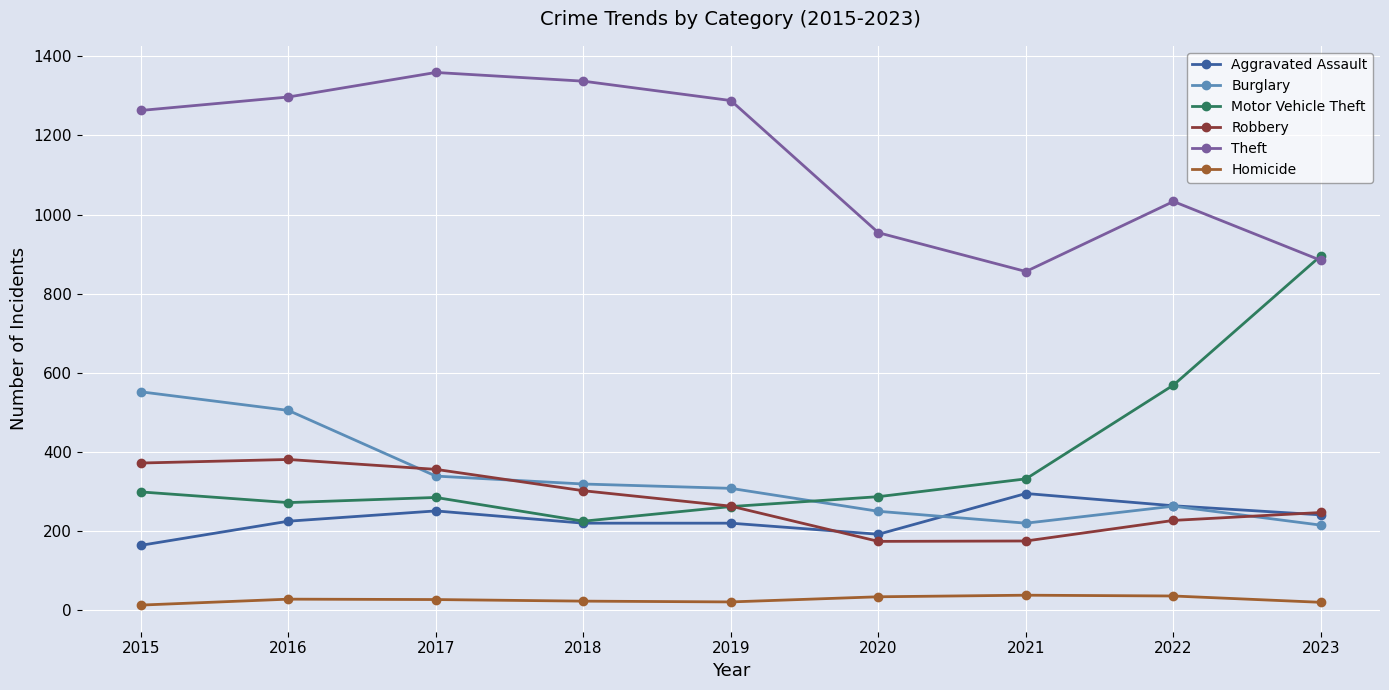

At how many categories does at least one series exceed 430?

9